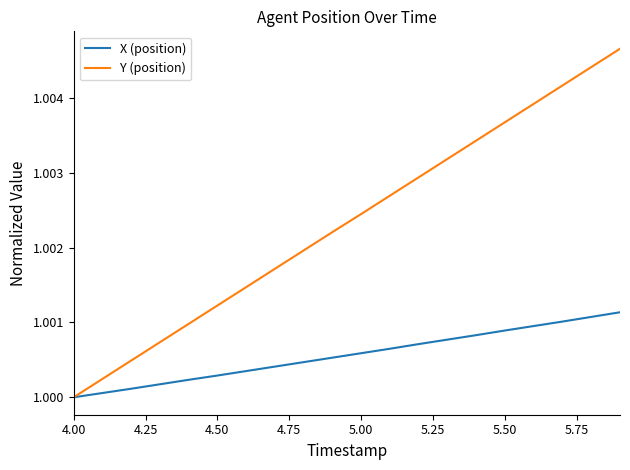

How many lines are shown in the chart?

2